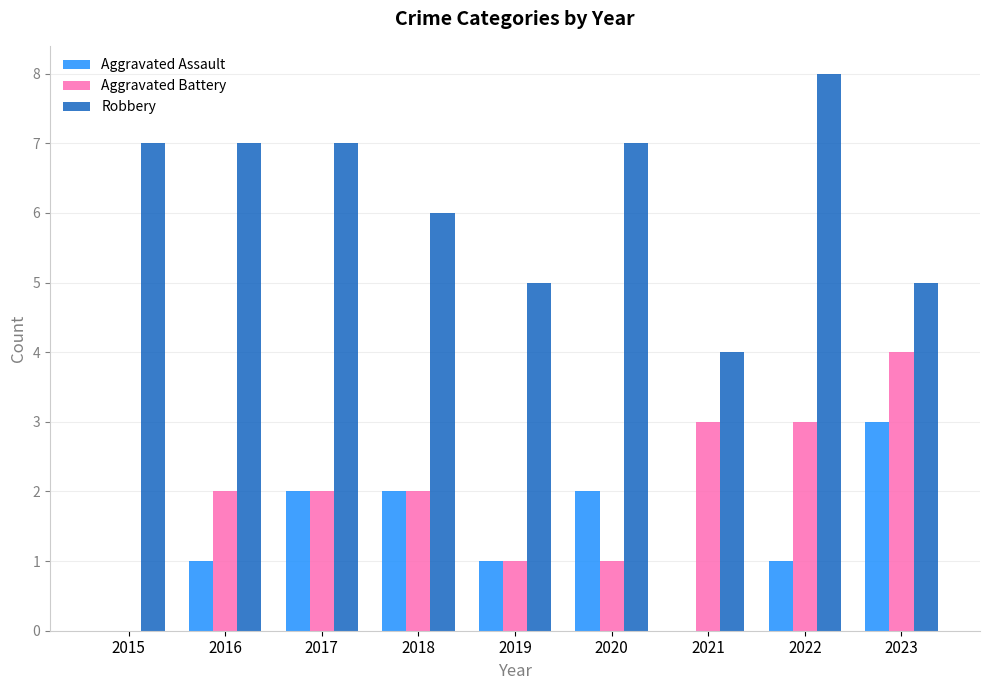

Is the value of Robbery at 2016 greater than the value of Aggravated Assault at 2022?

Yes